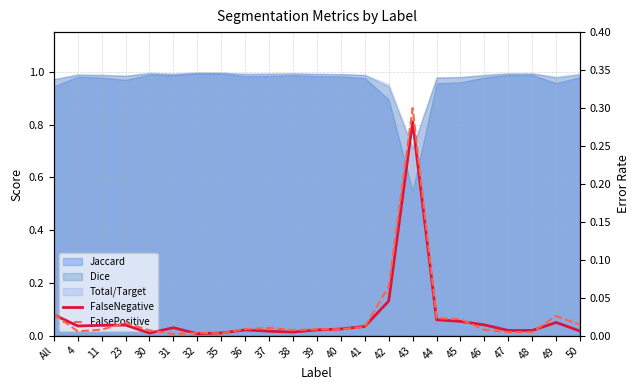

The value of FalseNegative at 32 is 0.0. True or false?

False